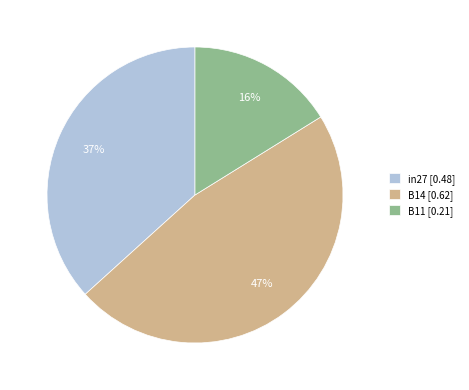

To the nearest percent, what percentage of the pie is B14?

47%